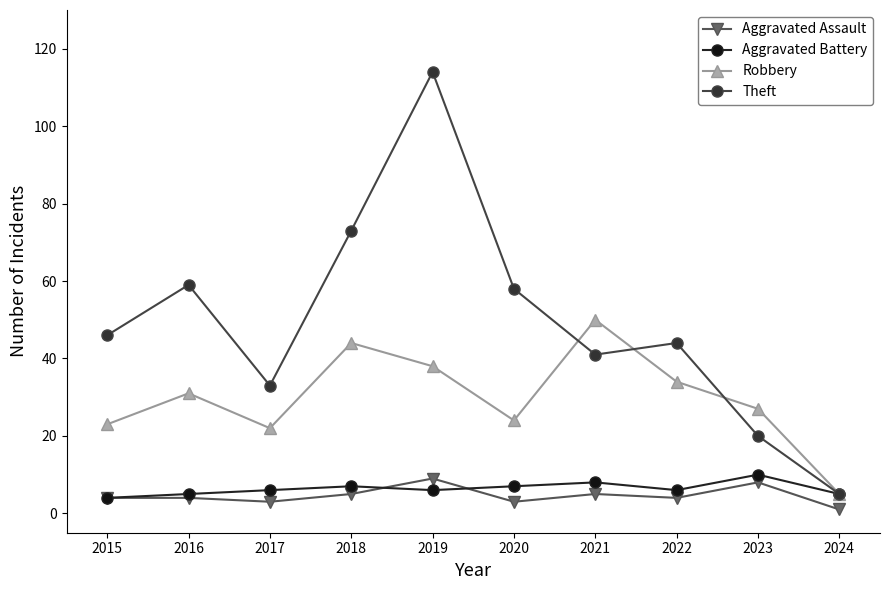

True or false: Theft and Aggravated Assault intersect in this chart.

False